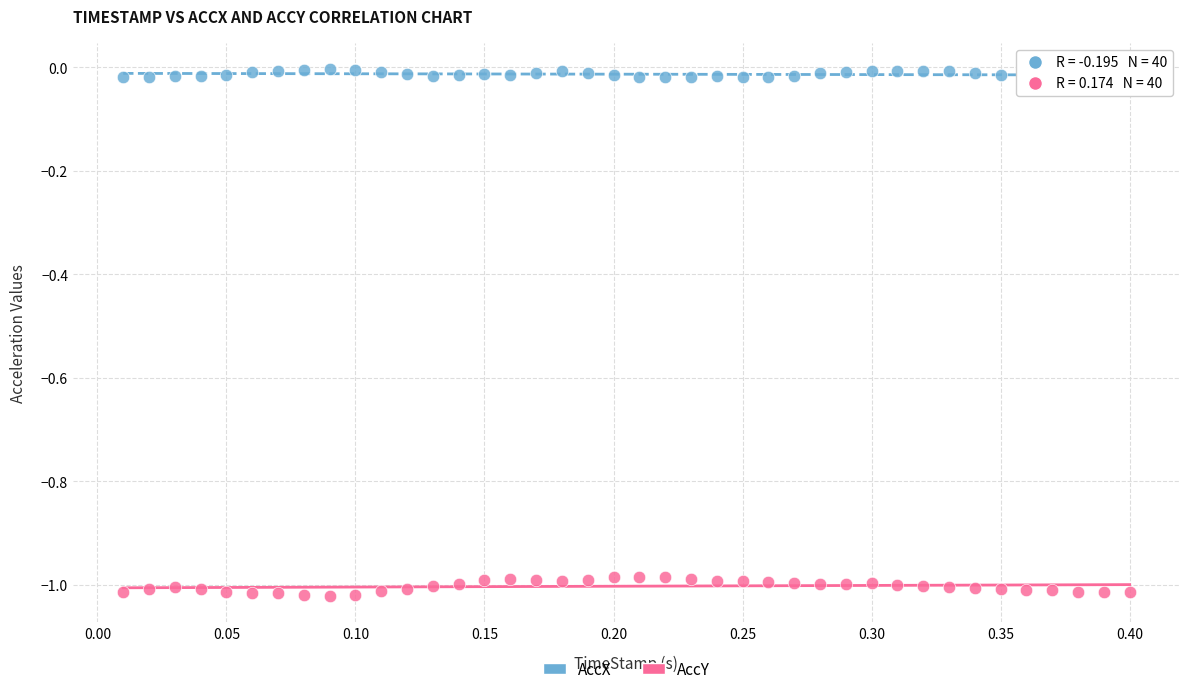

Which series has the widest spread of Y values?

AccY